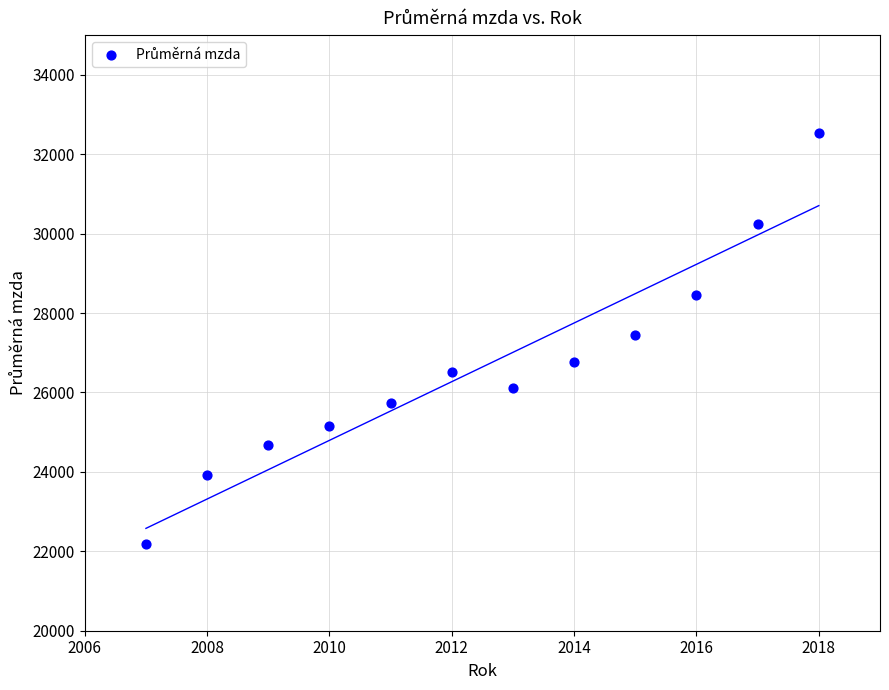

What is the range of X values (max minus min)?

11.0